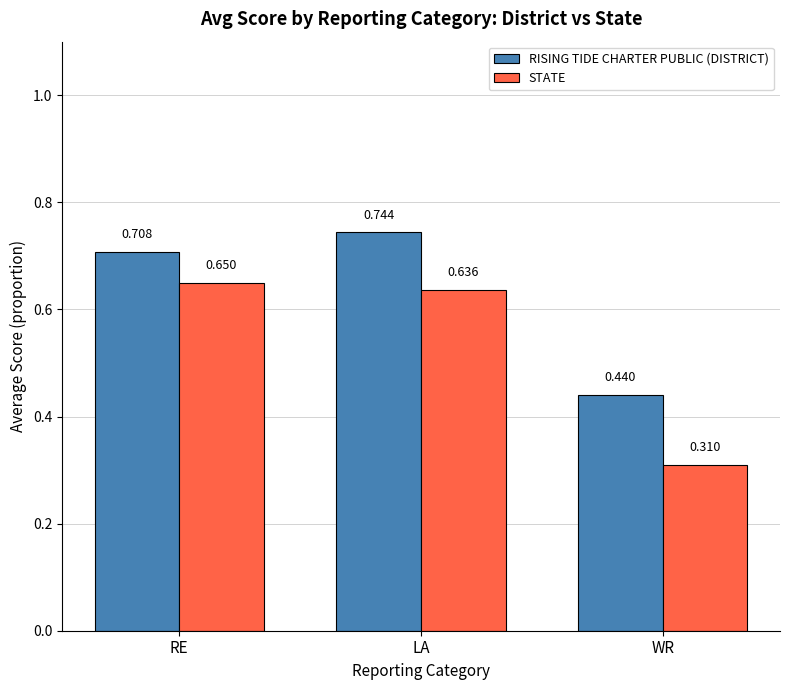

What is the label of the 3rd bar from the left?

WR